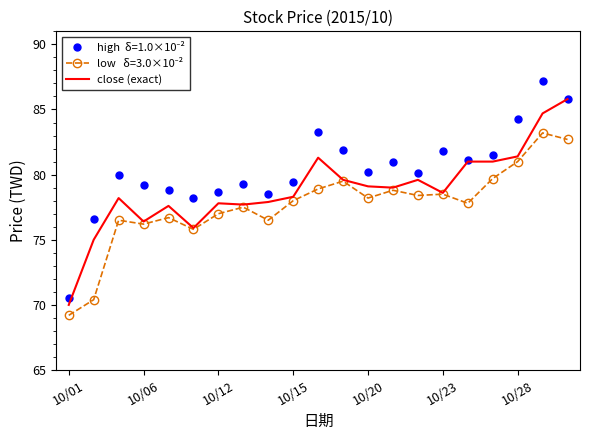

What is the maximum value shown in the chart?

87.2